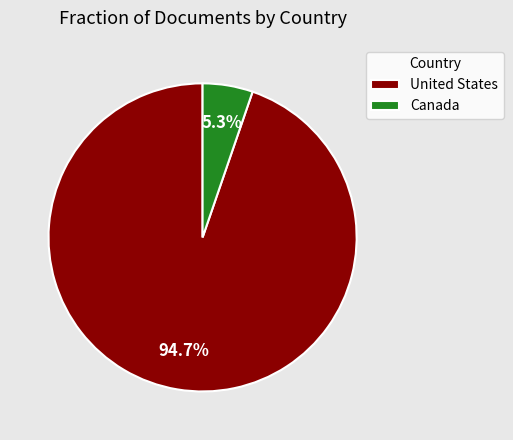

What percentage do United States and Canada together represent?

100.0%